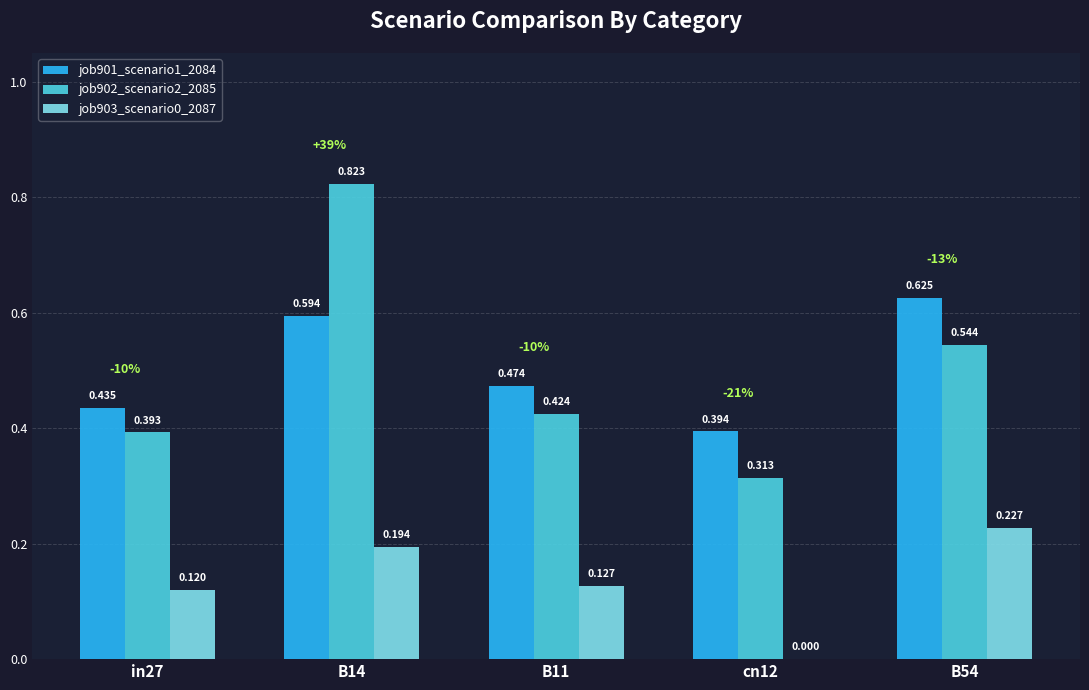

Rank the series at cn12 from lowest to highest value.

job903_scenario0_2087, job902_scenario2_2085, job901_scenario1_2084